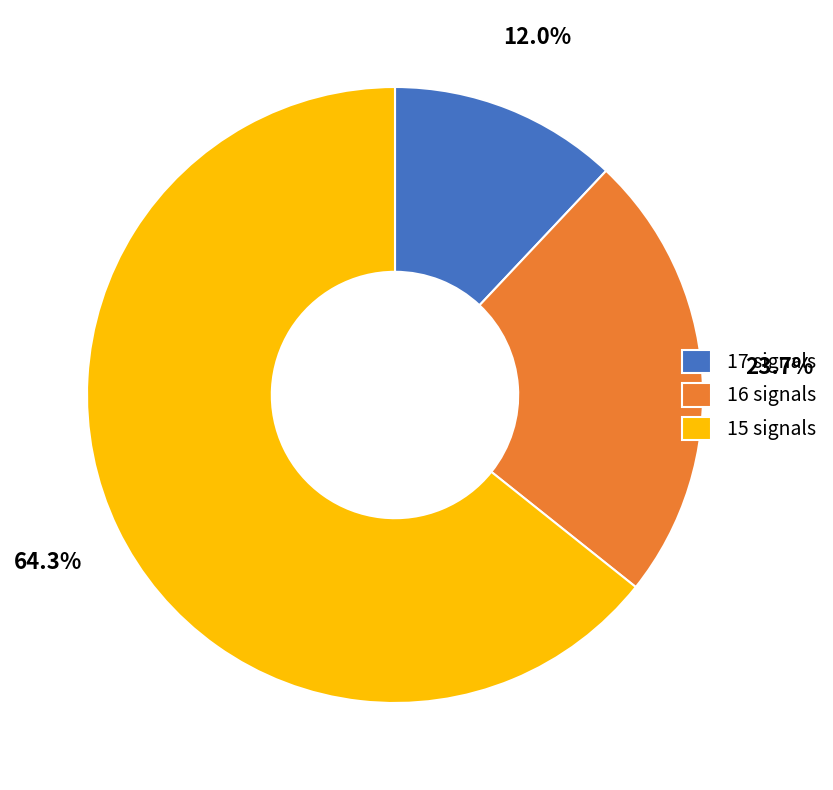

Is there a majority slice in this chart?

Yes